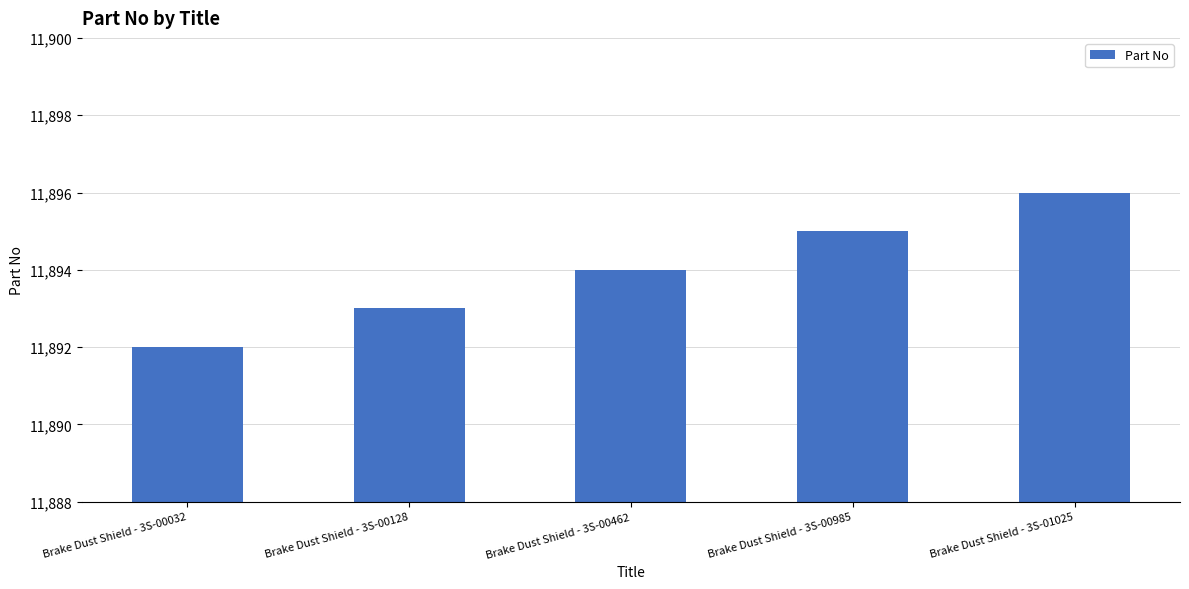

Reading left to right, list all the values displayed in this chart.

Brake Dust Shield - 3S-00032=11892	Brake Dust Shield - 3S-00128=11893	Brake Dust Shield - 3S-00462=11894	Brake Dust Shield - 3S-00985=11895	Brake Dust Shield - 3S-01025=11896